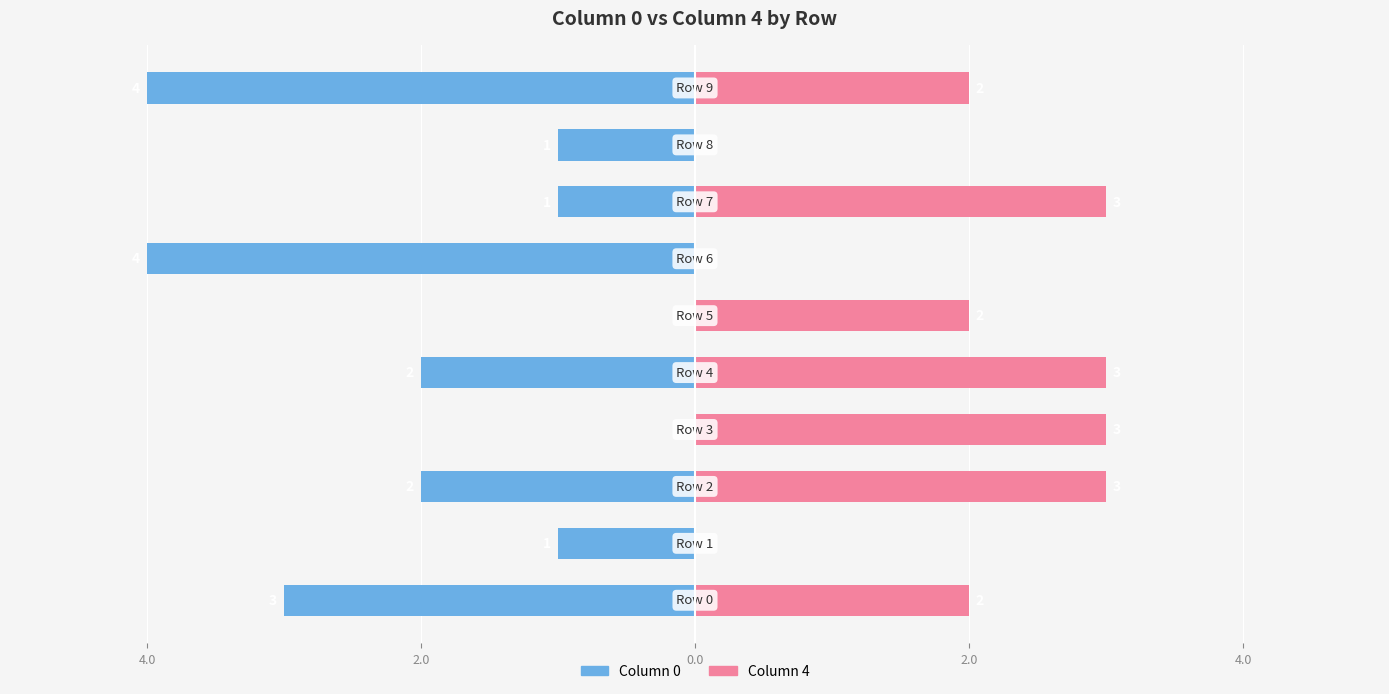

Which category has the highest value across all series?

row 6